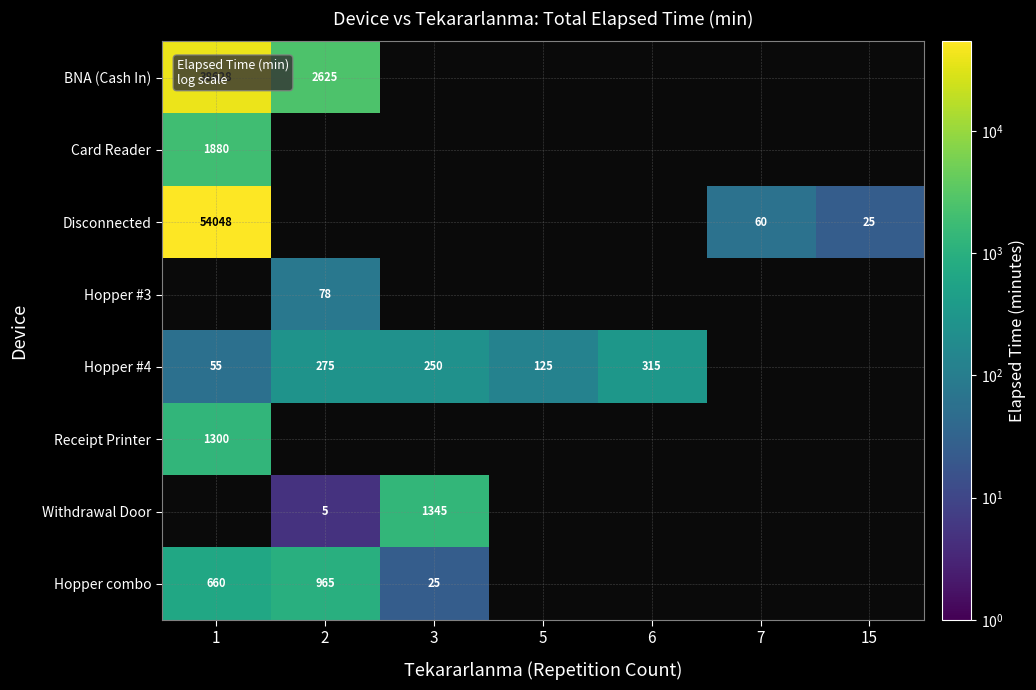

The Hopper #4 series shows 55 at 1. True or false?

True